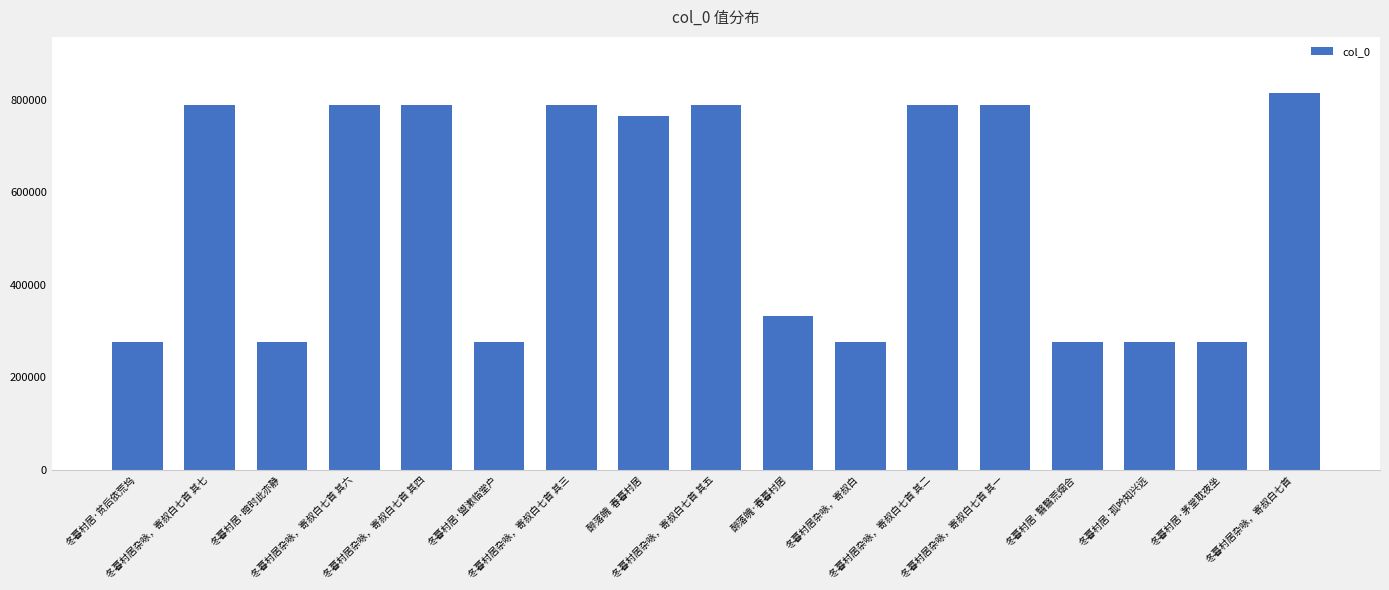

What is the minimum value shown in the chart?

276382